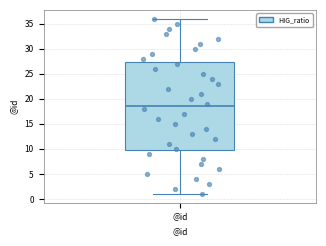

Transcribe this box plot: give where the median line is, the range the box spans, and where the two whiskers end, as read against the y-axis. The values are not printed on the chart, so give them approximately, as read against the axis.

median 18.5, box 10.0 to 27.5, whiskers 1.0 to 36.0